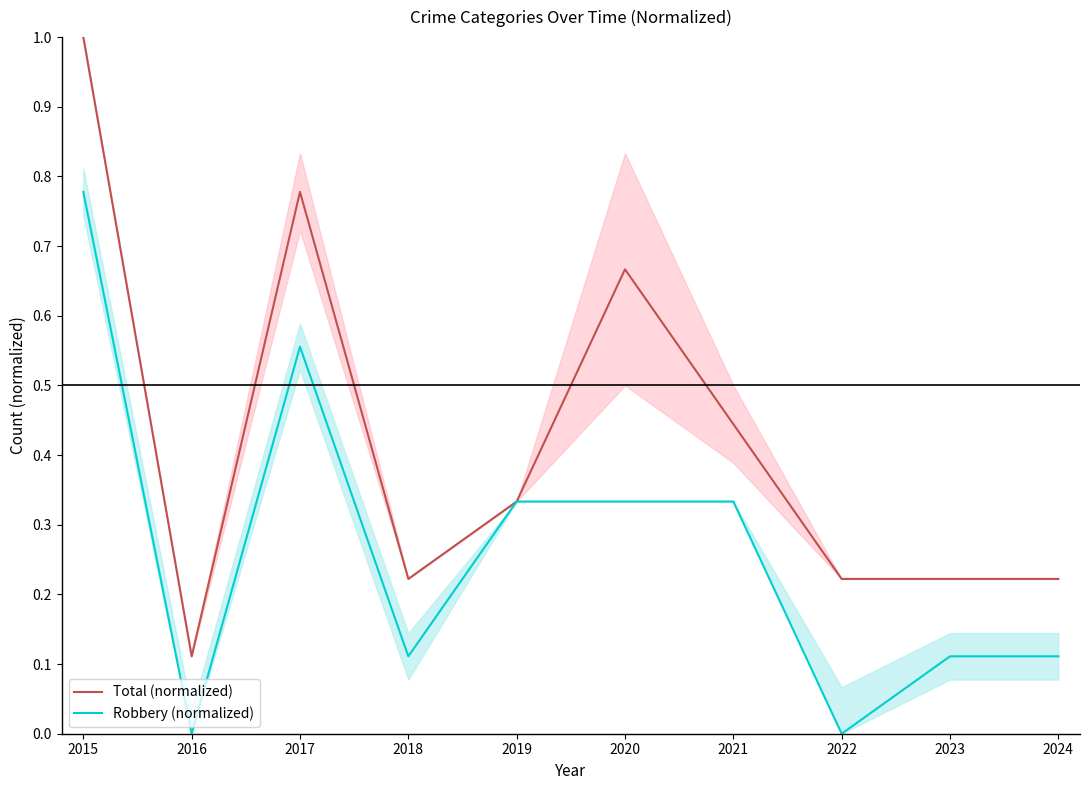

Reading left to right, list all the values displayed in this chart.

Total (normalized): 2015=1.0	2016=0.1	2017=0.8	2018=0.2	2019=0.3	2020=0.7	2021=0.4	2022=0.2	2023=0.2	2024=0.2
Robbery (normalized): 2015=0.8	2016=0.0	2017=0.6	2018=0.1	2019=0.3	2020=0.3	2021=0.3	2022=0.0	2023=0.1	2024=0.1